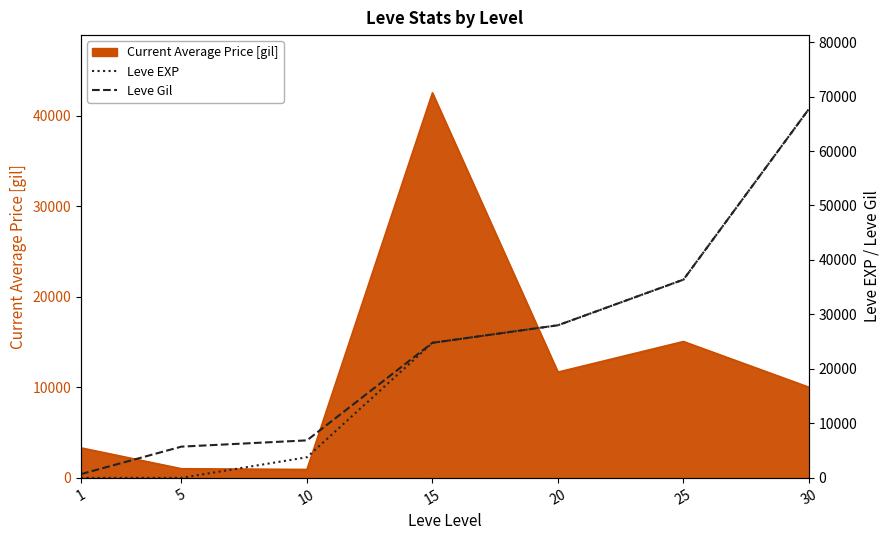

Is it true that Leve Gil equals 37572 at 30?

False